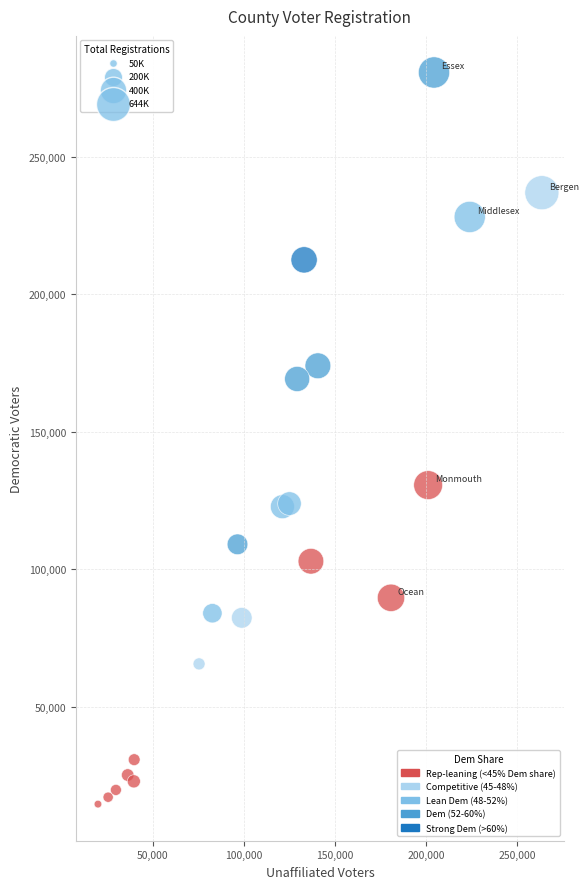

What is the range of X values (max minus min)?

243448